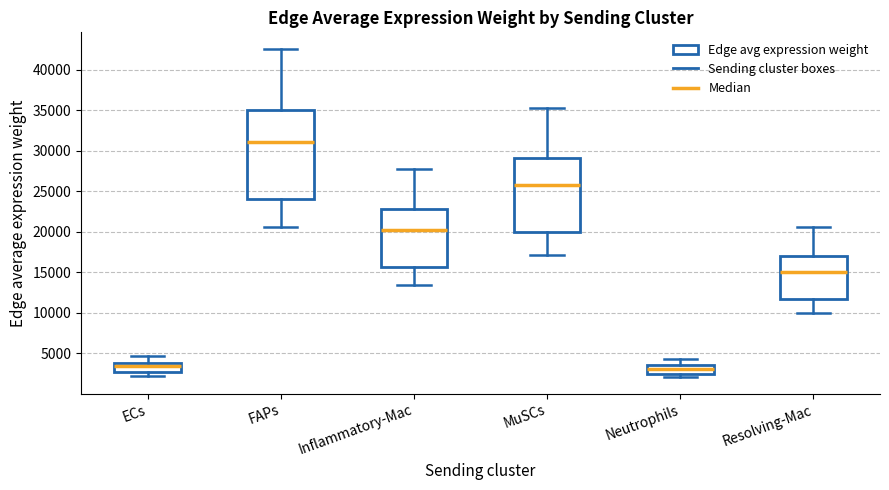

Which box has the highest median line?

FAPs